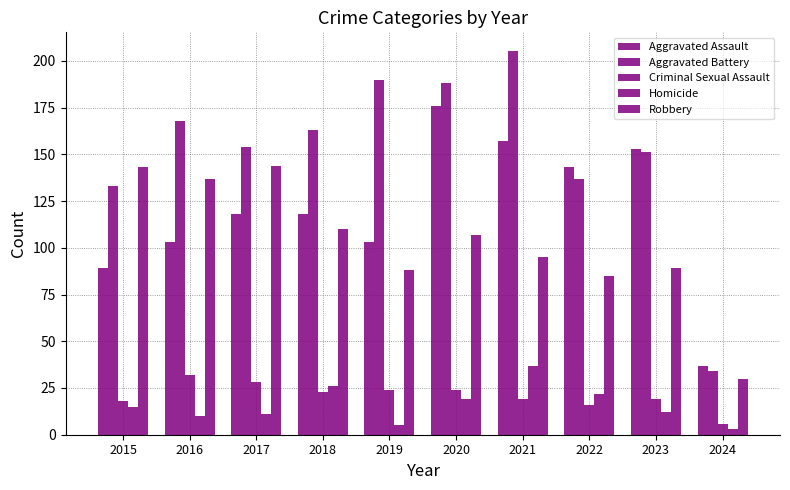

Does the chart contain any negative values?

No